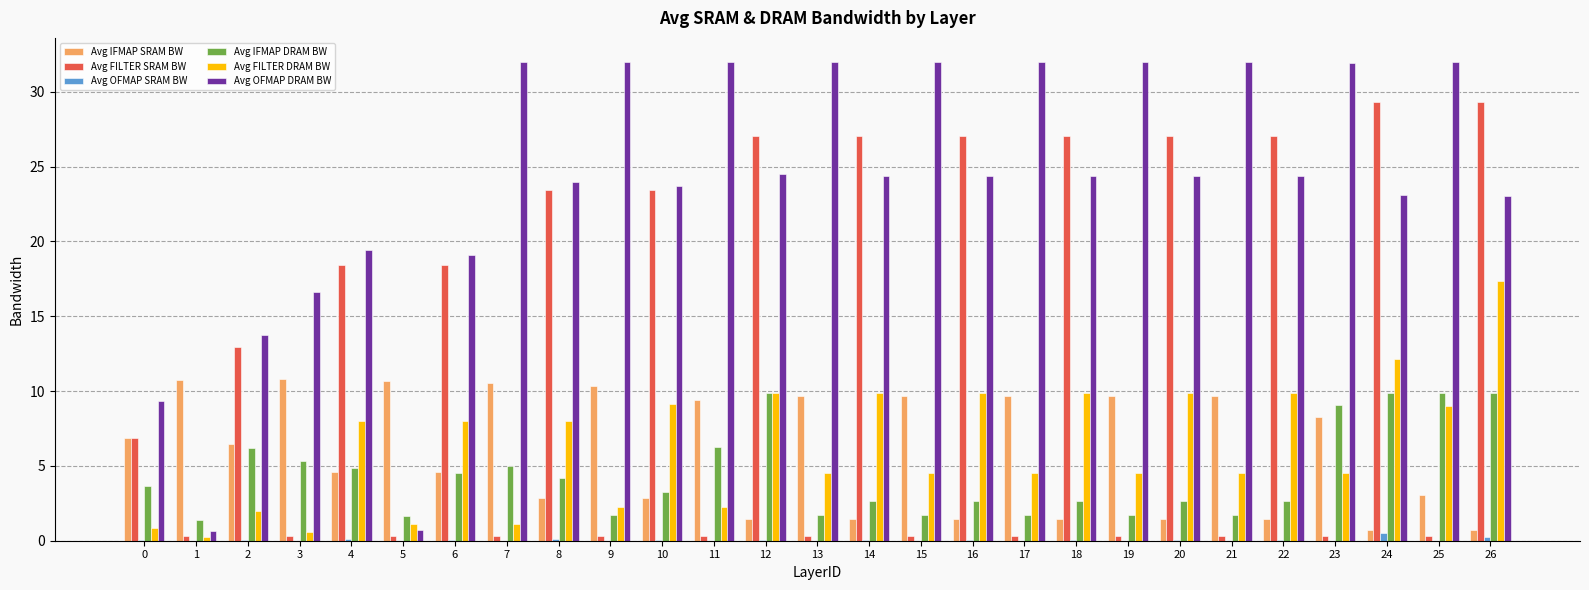

What is the maximum value for Avg OFMAP SRAM BW?

0.5